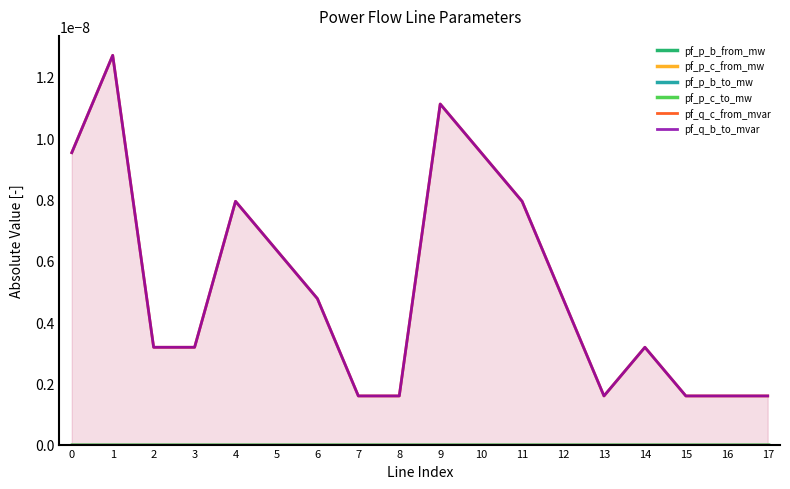

Where is the first local maximum for pf_p_b_to_mw?

1